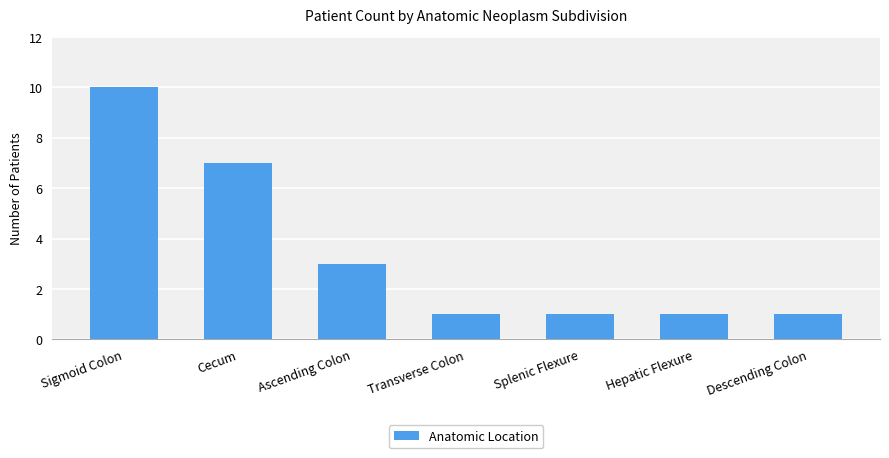

True or false: the data shows 1 at Descending Colon.

True